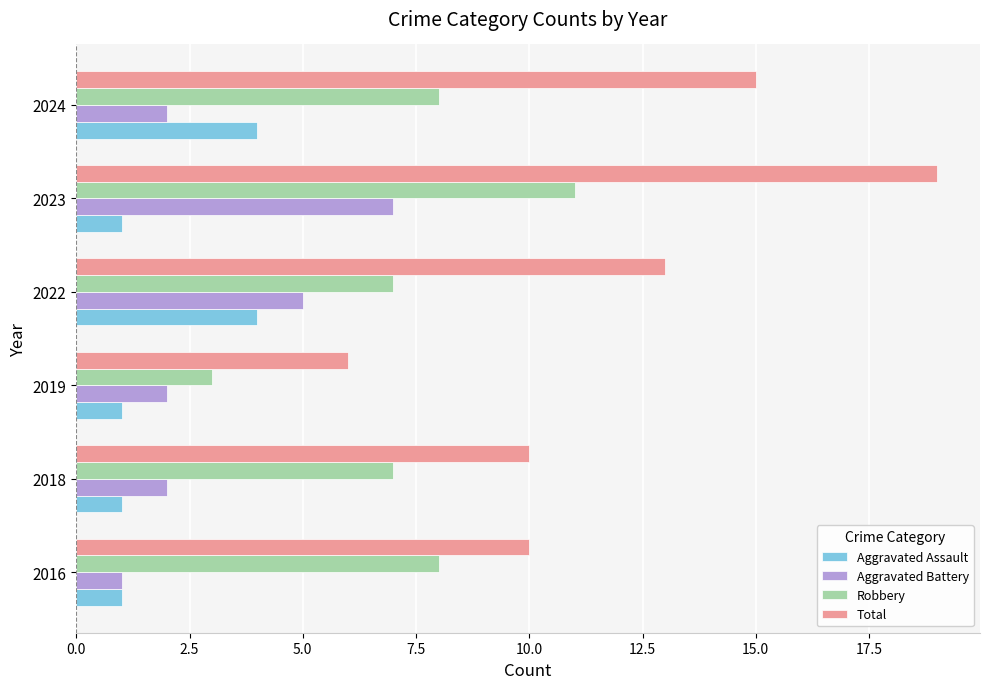

At which label does Aggravated Battery reach its peak?

2023